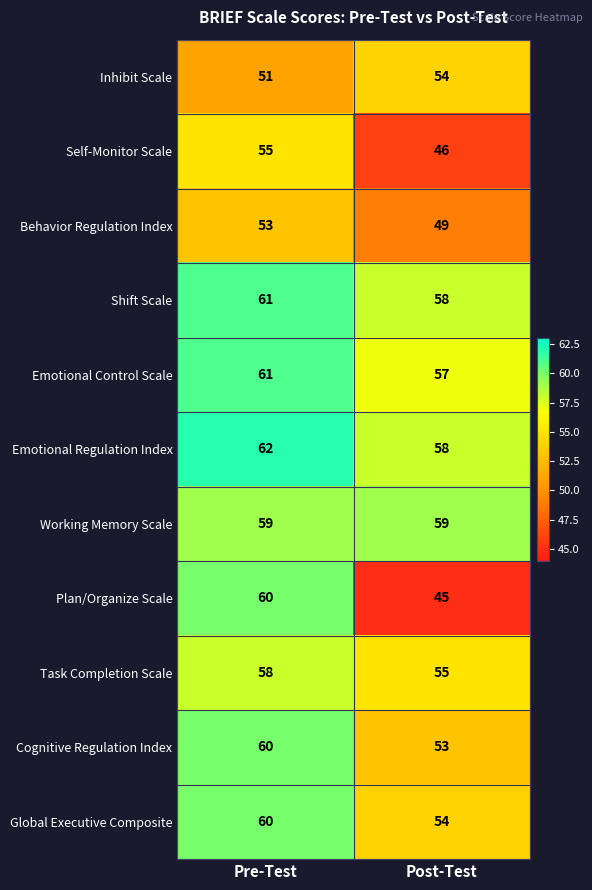

The value of Behavior Regulation Index at Pre-Test is 71. True or false?

False